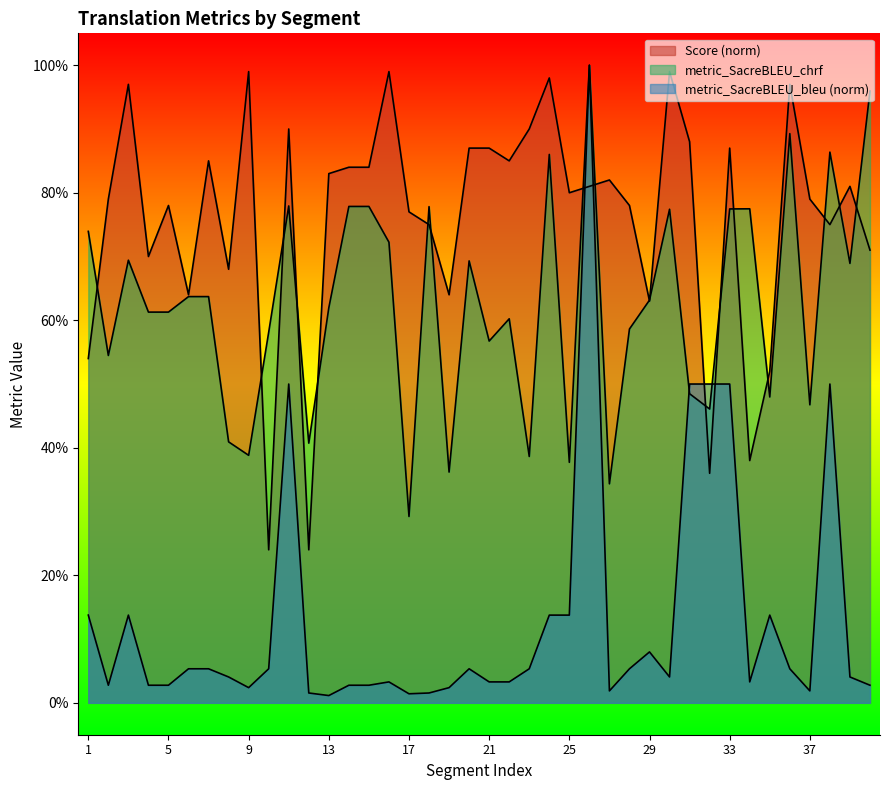

How many interior local valleys does the metric_SacreBLEU_chrf series have?

13